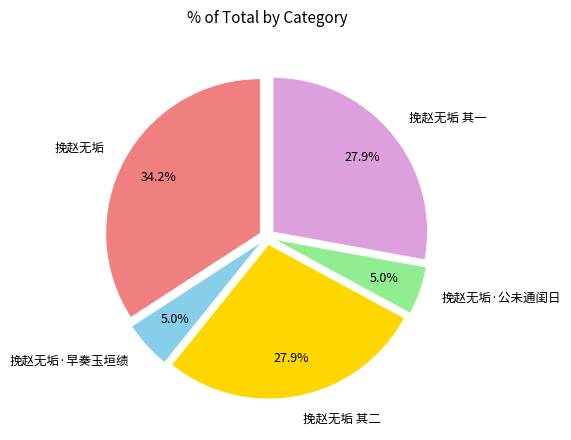

Does 挽赵无垢 account for over 50% of the chart?

No